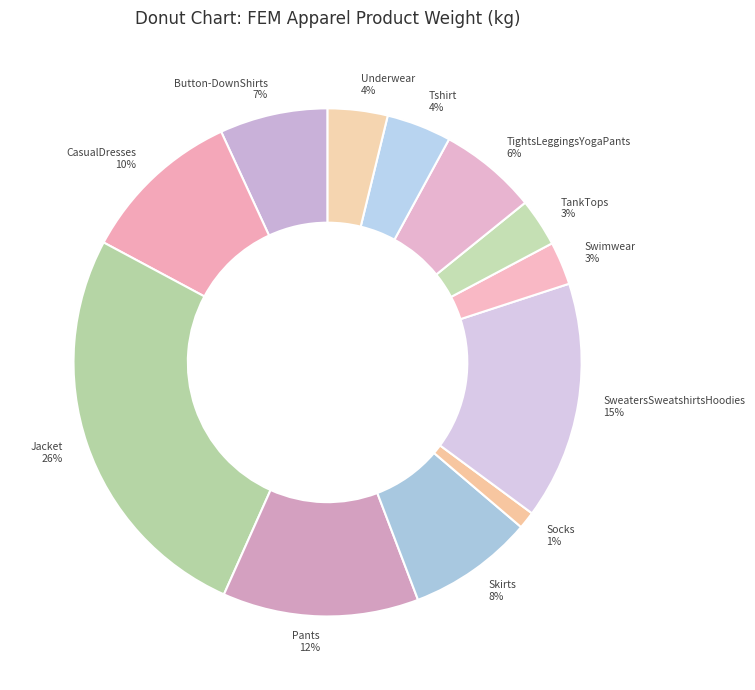

Which slice is the largest?

Jacket